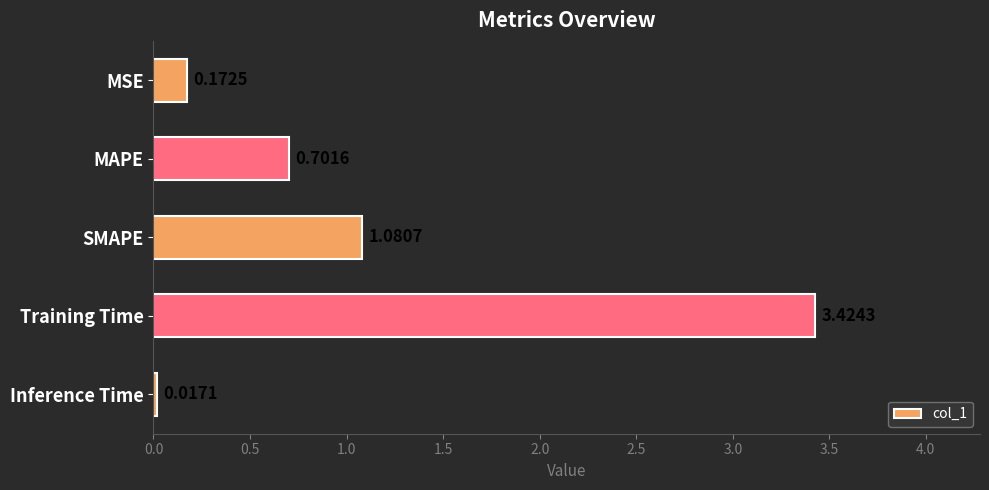

Rank the categories by value from lowest to highest.

Inference Time, MSE, MAPE, SMAPE, Training Time